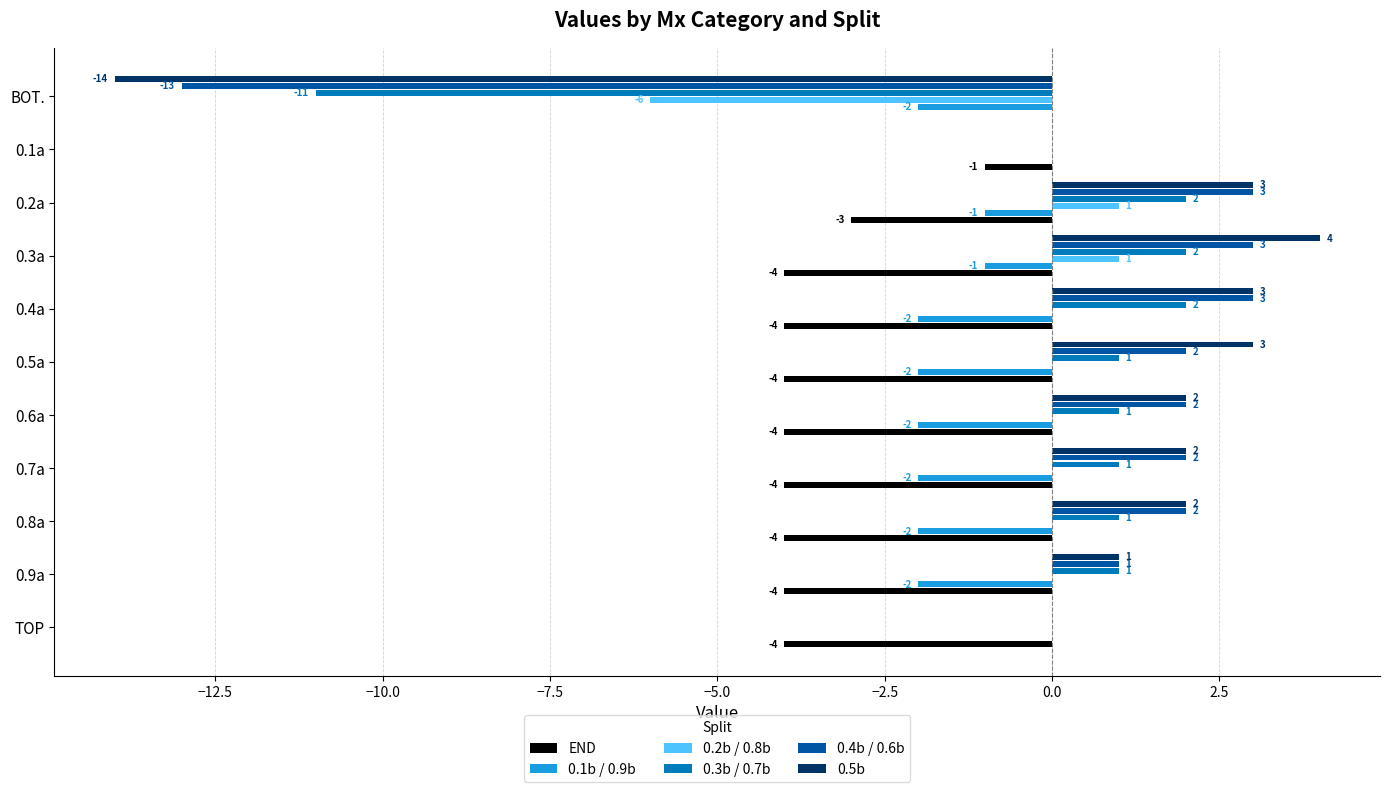

At which label does END reach its peak?

BOT.